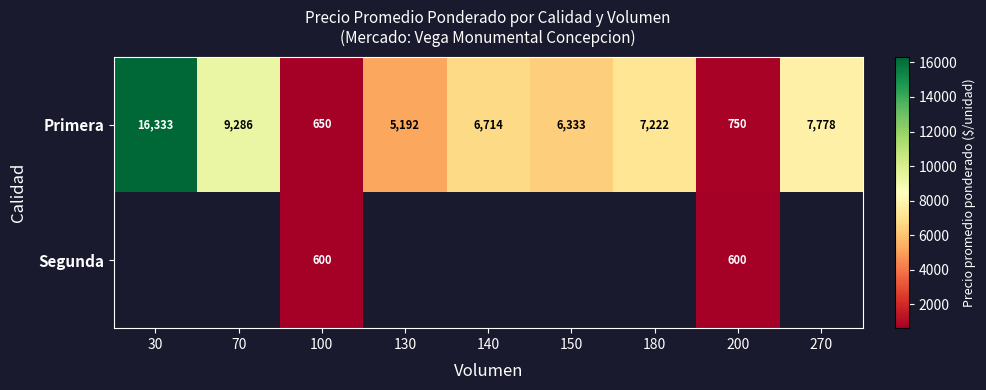

Which category has the lowest value in the Primera series?

100